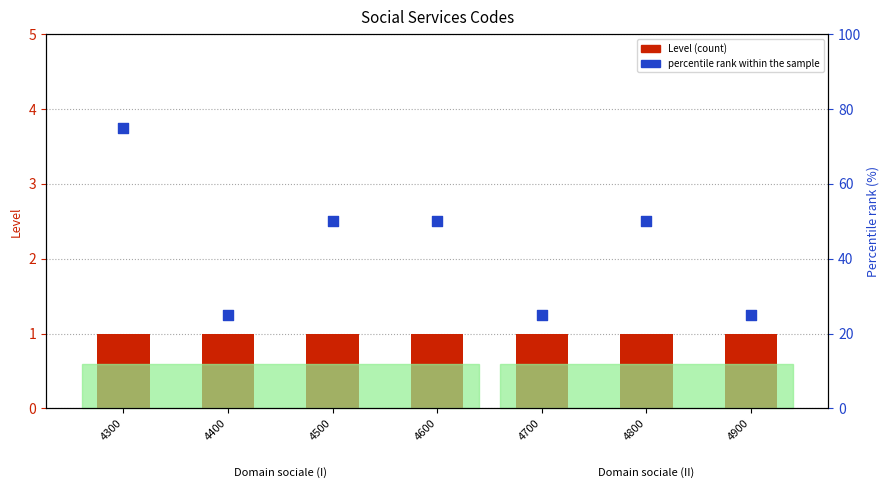

Which series has the largest Y range (max minus min)?

percentile rank within the sample